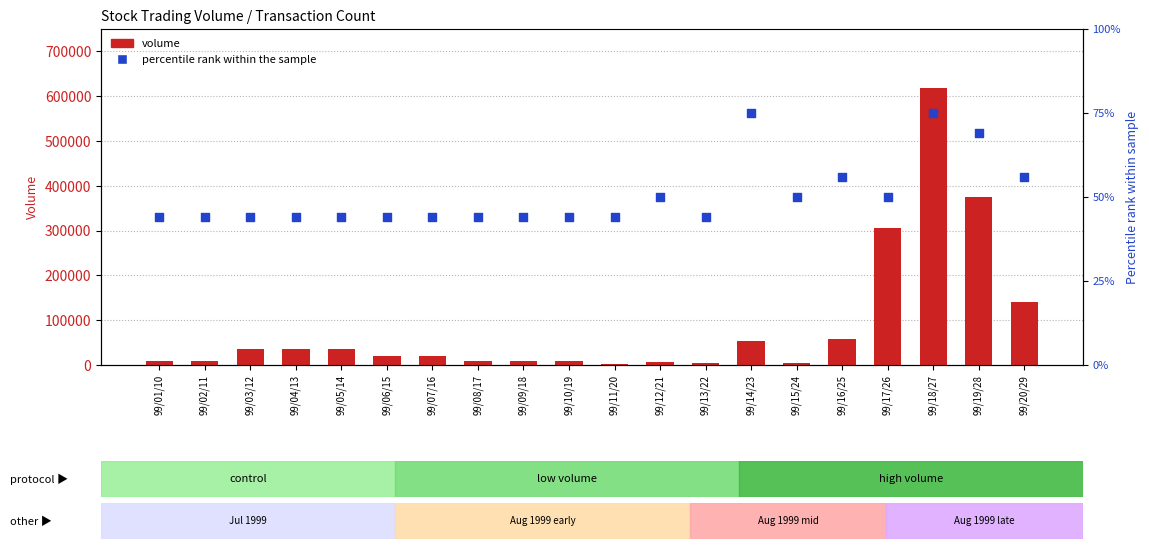

Which series has the largest total across all categories?

volume